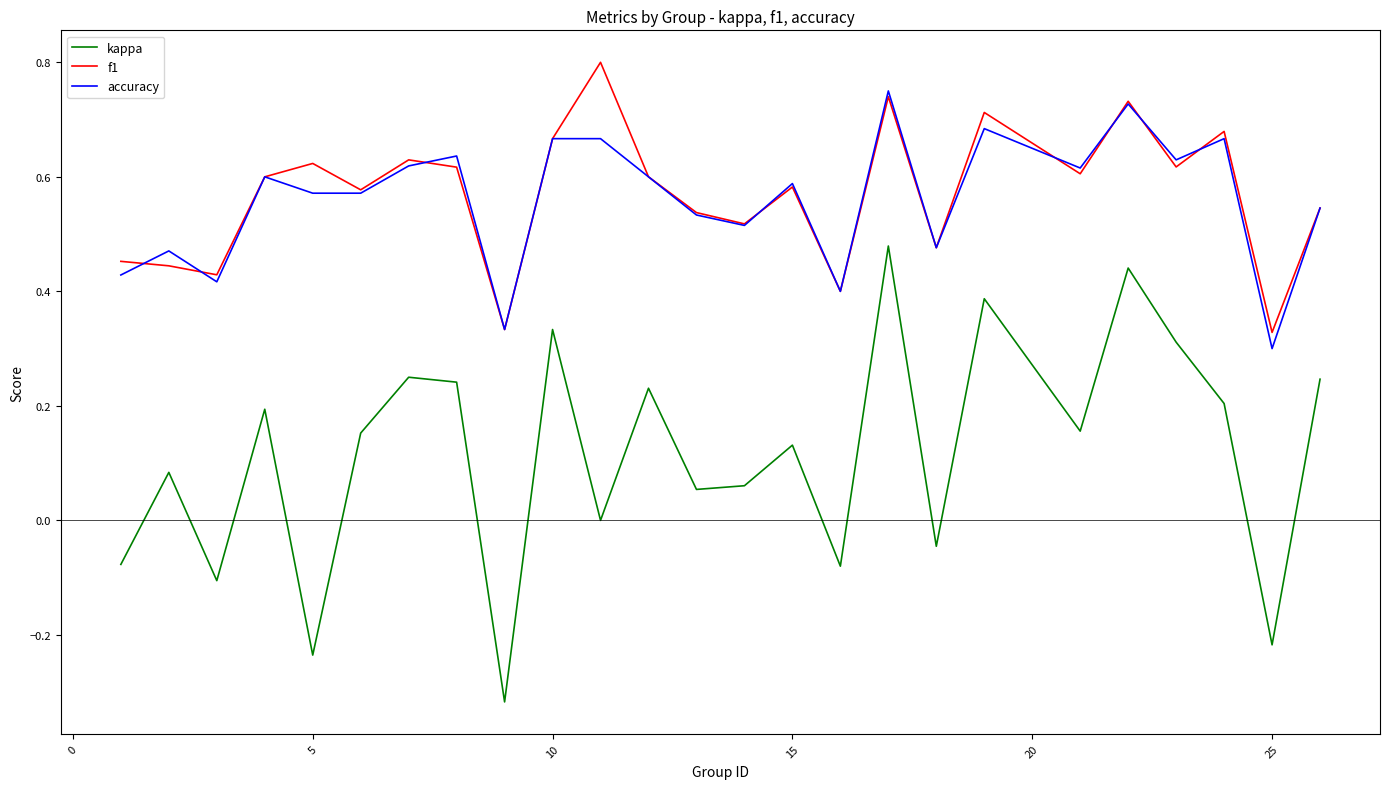

True or false: kappa and accuracy cross at least once.

False